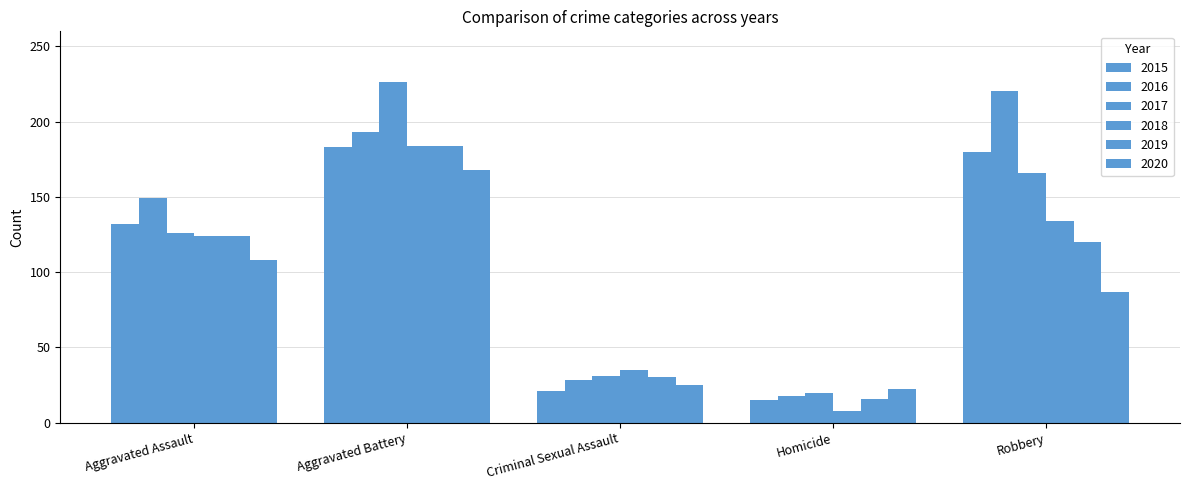

Does the chart contain any negative values?

No